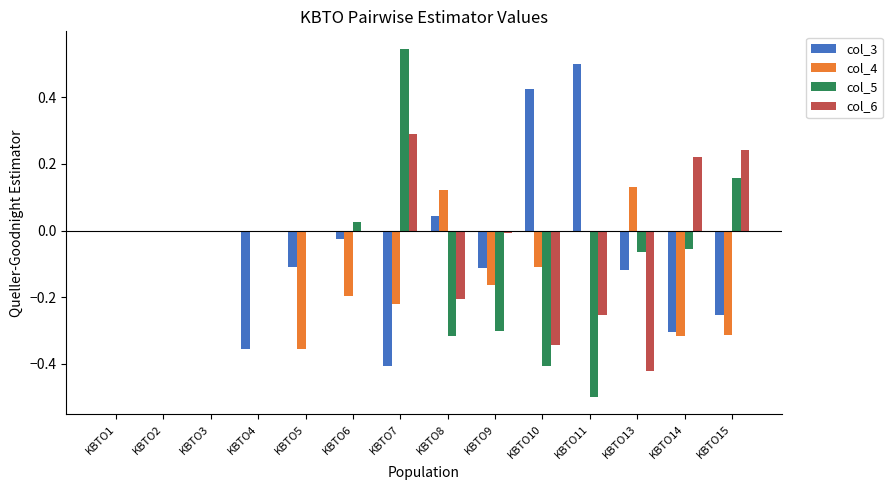

Which category has the highest value across all series?

KBTO7